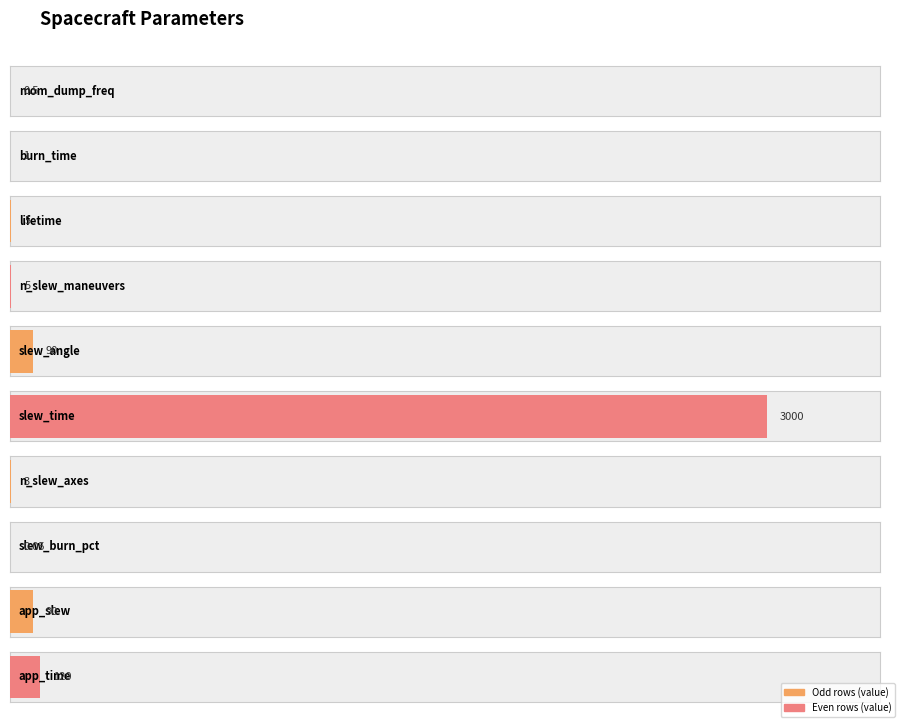

List the labels in order of value, smallest first.

slew_burn_pct, mom_dump_freq, burn_time, n_slew_axes, lifetime, n_slew_maneuvers, slew_angle, app_slew, app_time, slew_time